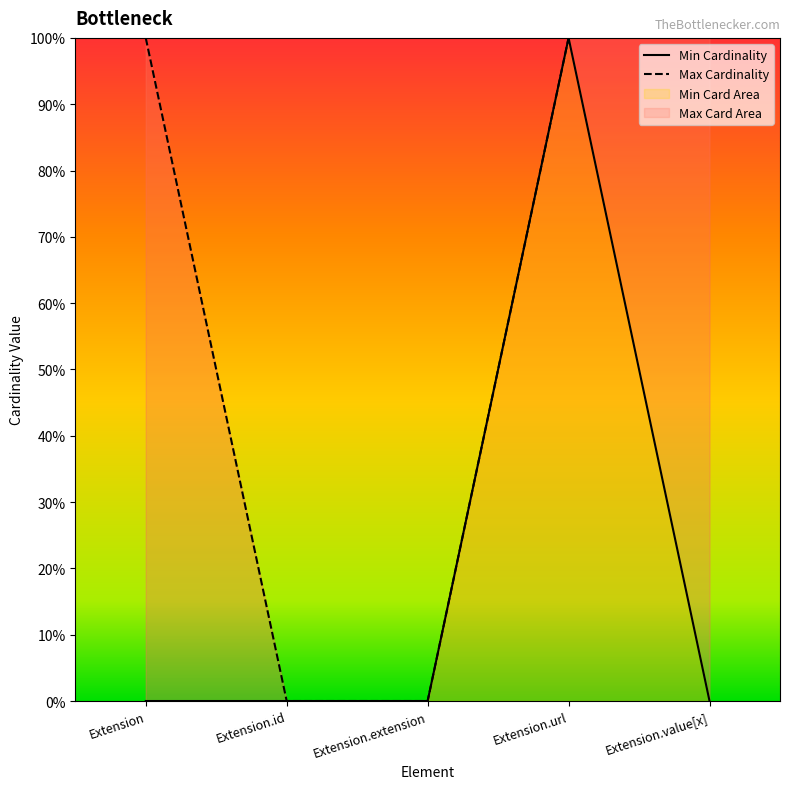

Is the value of Min Cardinality at Extension.value[x] greater than the value of Max Cardinality at Extension.value[x]?

No